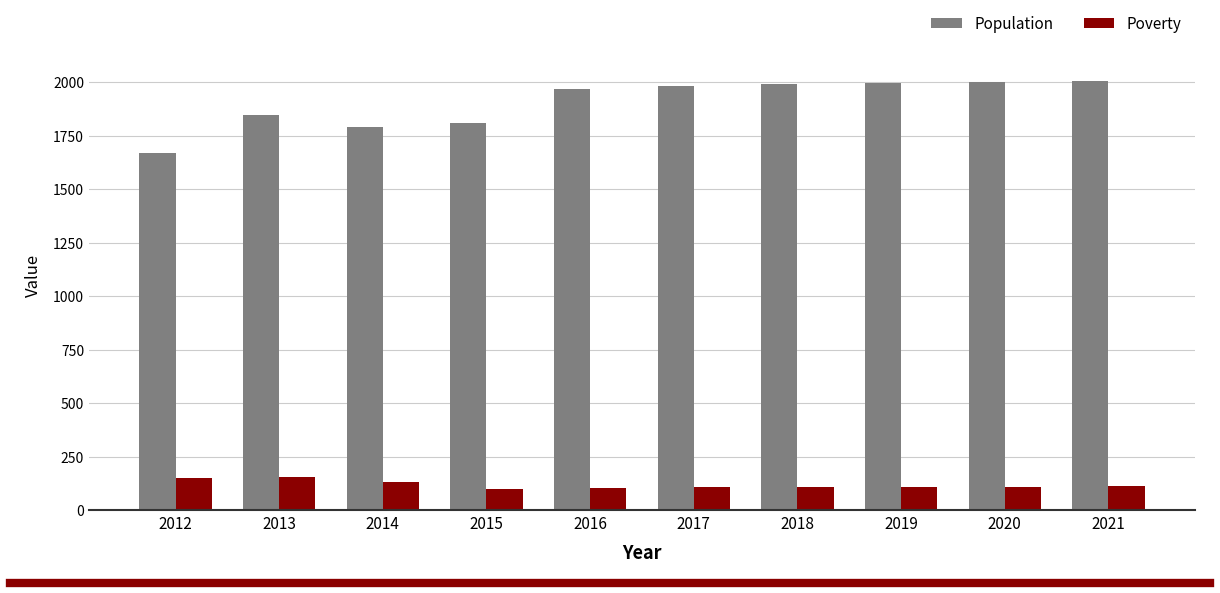

Which series has the widest spread of values?

Population